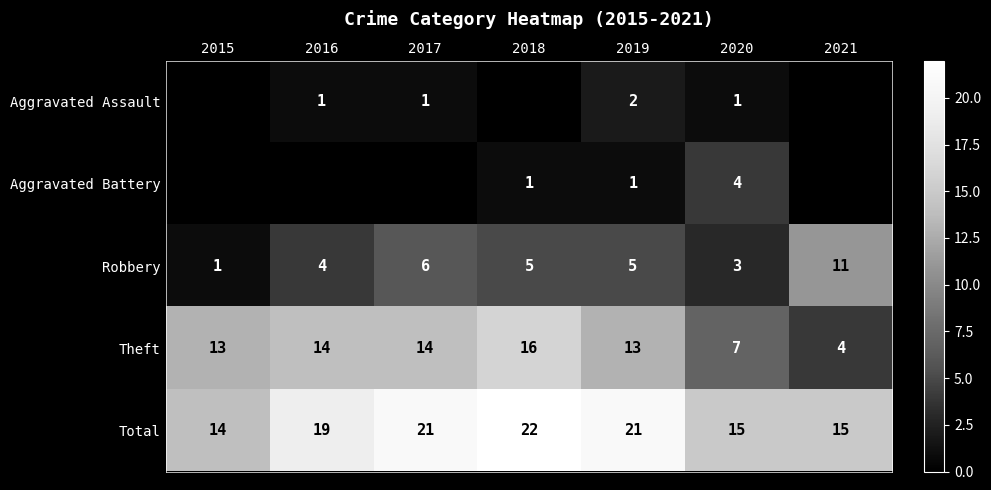

What is the spread (max minus min) of values at 2019?

20